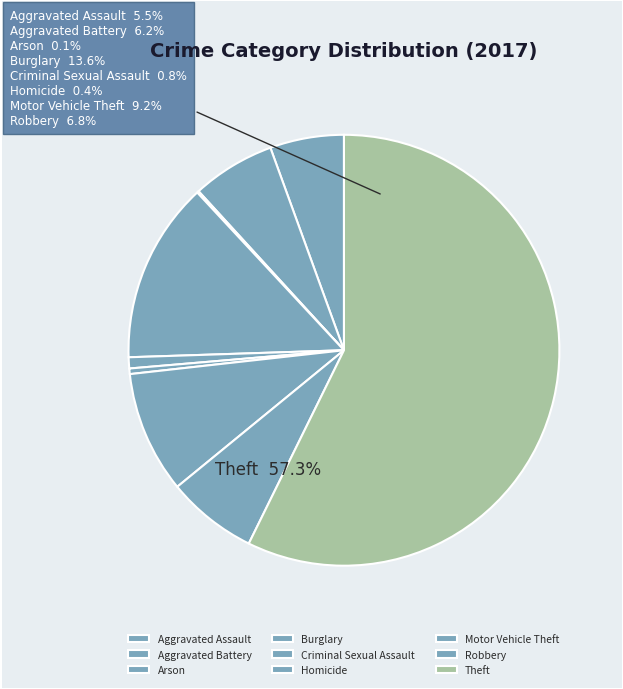

To the nearest percent, what percentage of the pie is Burglary?

14%